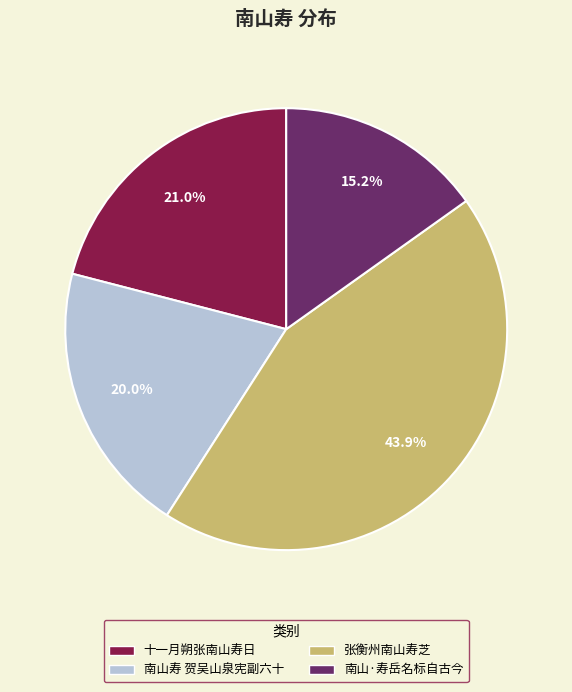

How many segments does this pie chart have?

4